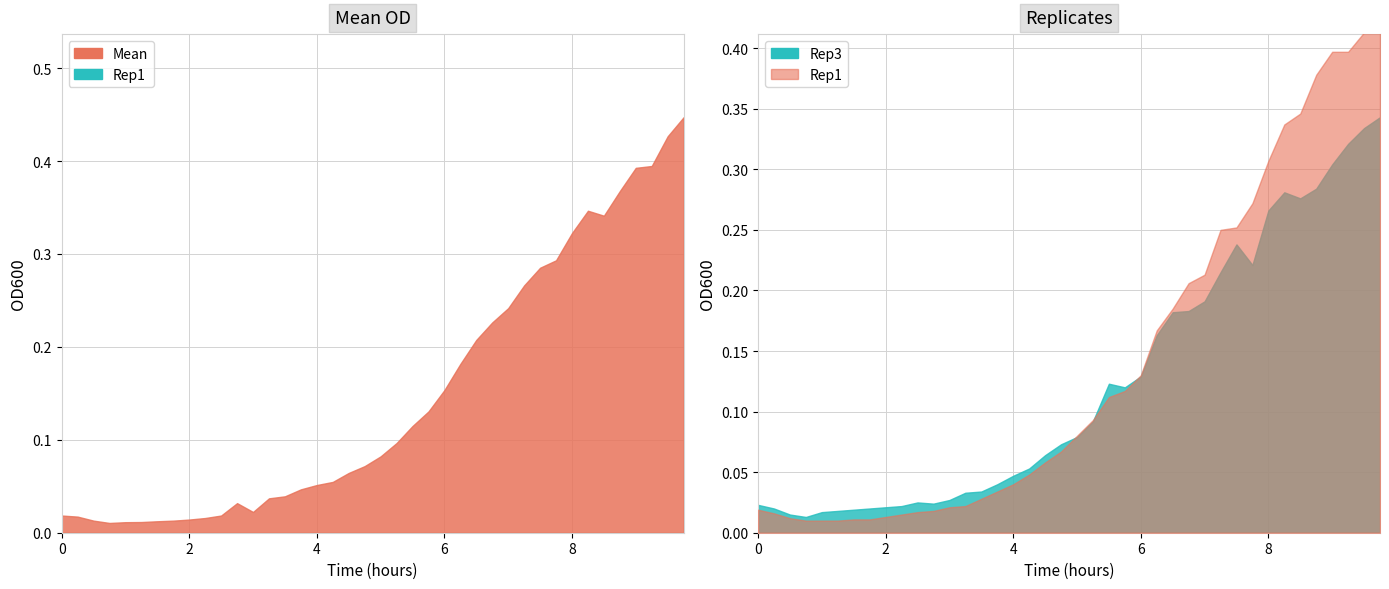

The Rep1 series shows 0.0 at 3.75. True or false?

True